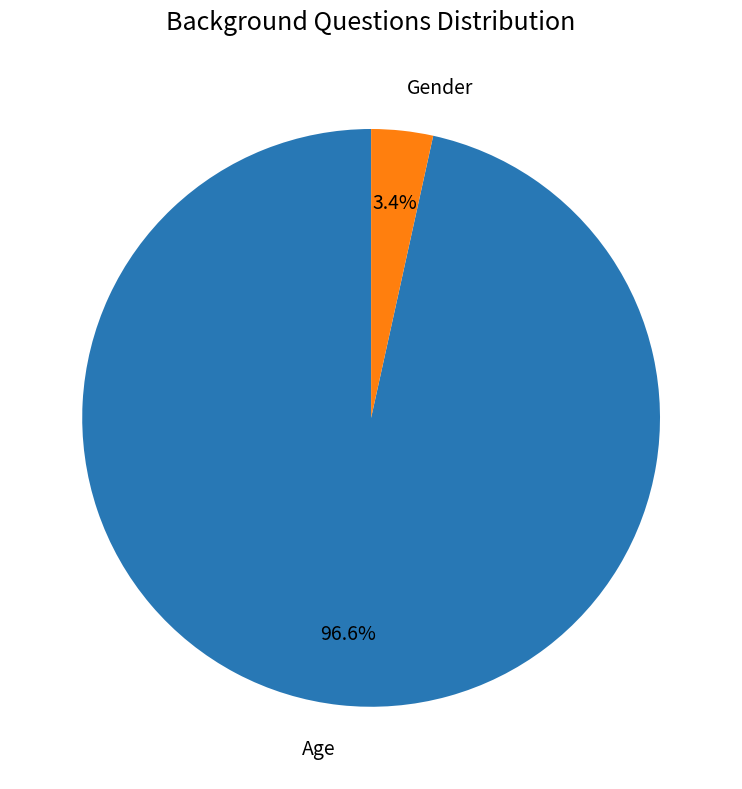

The Gender slice represents 3% of the pie. True or false?

True